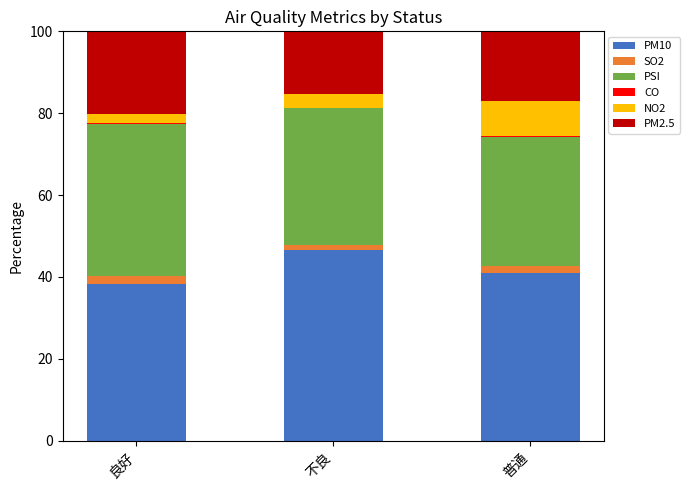

What is the highest value of the PM10 series?

46.6